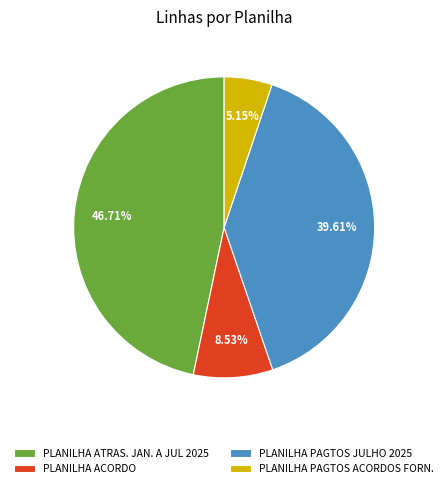

To the nearest percent, what percentage of the pie is PLANILHA PAGTOS ACORDOS FORN.?

5%